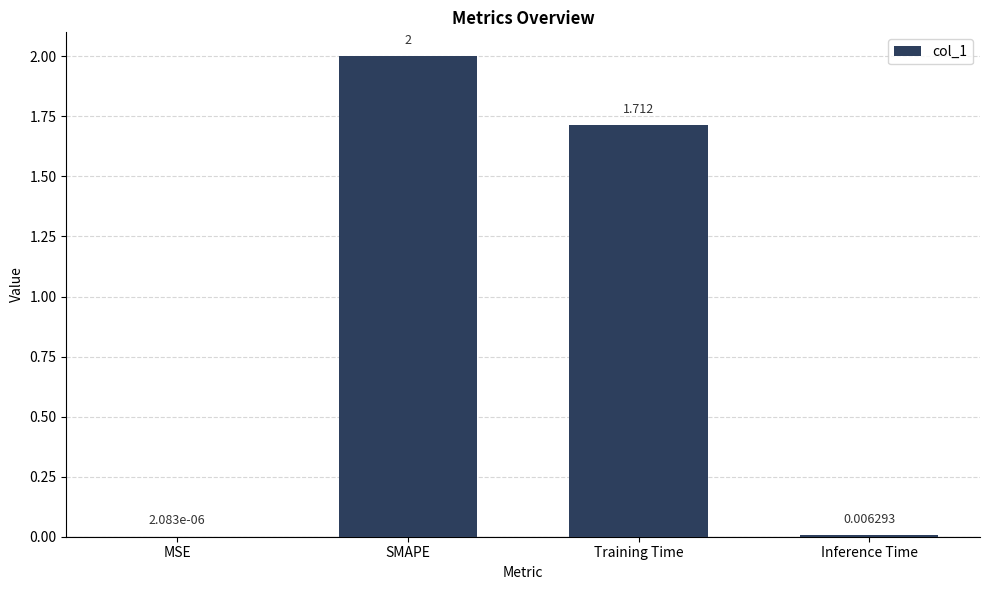

Between Inference Time and MSE, which is larger?

Inference Time